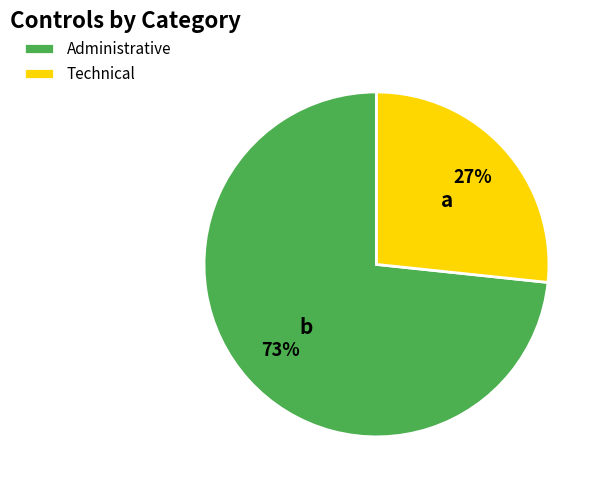

Which slice is the largest?

Administrative